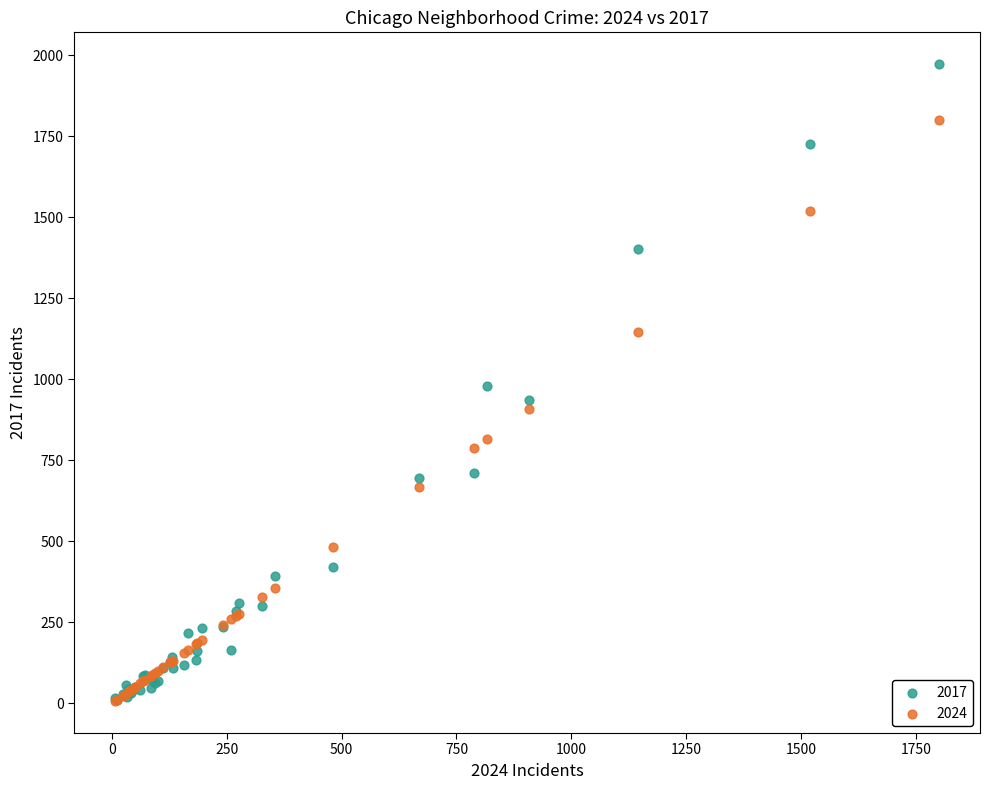

What are all the series names shown in the legend?

2017, 2024